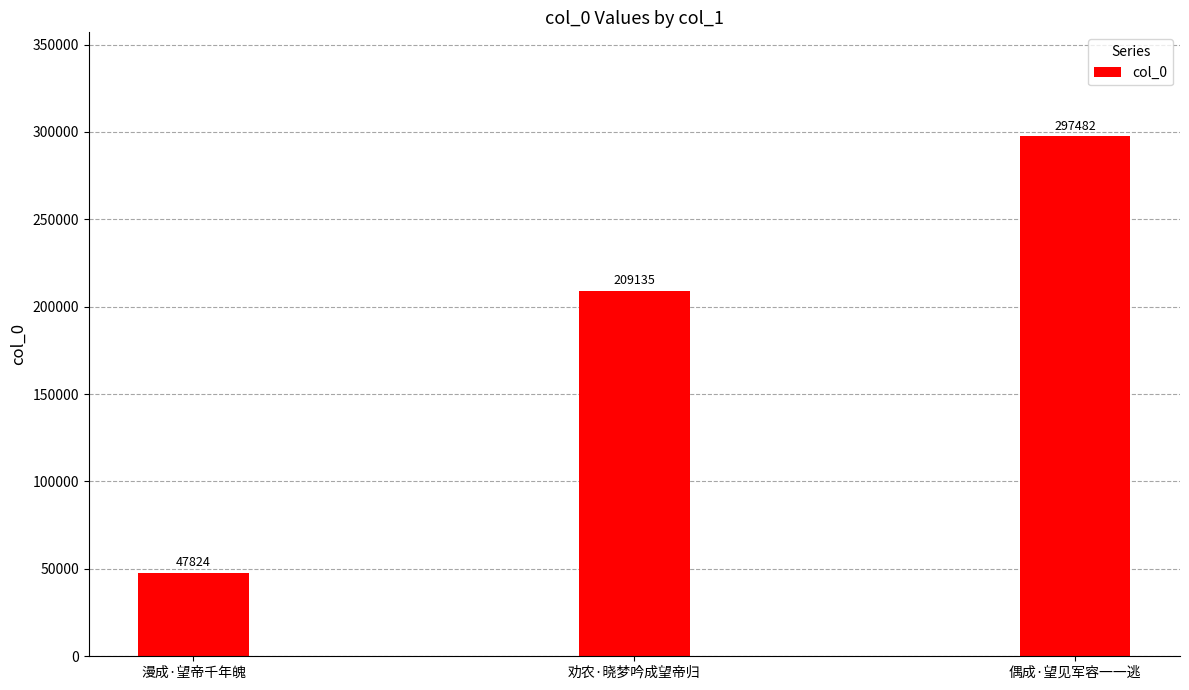

What is the ratio of the value at 劝农·晓梦吟成望帝归 to the value at 漫成·望帝千年魄?

4.4